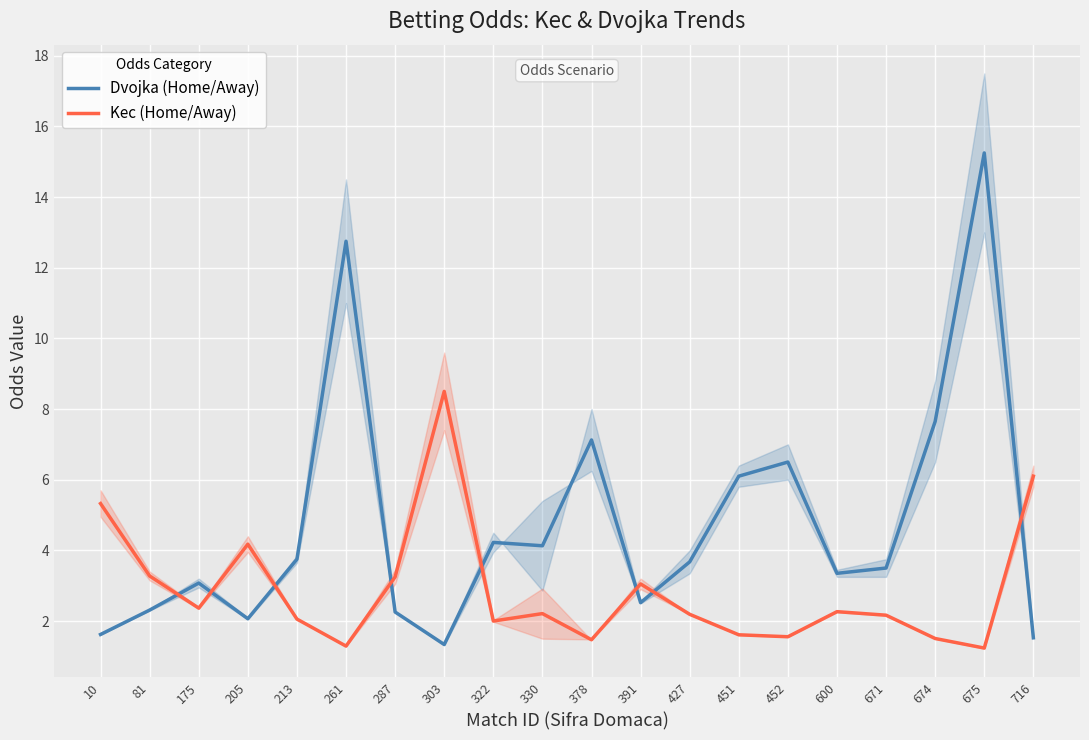

Reading left to right, extract all data points from this chart.

Dvojka (Home/Away): 10=1.6	81=2.3	175=3.1	205=2.1	213=3.8	261=12.8	287=2.3	303=1.3	322=4.2	330=4.1	378=7.1	391=2.5	427=3.7	451=6.1	452=6.5	600=3.4	671=3.5	674=7.7	675=15.2	716=1.5
Kec (Home/Away): 10=5.3	81=3.3	175=2.4	205=4.2	213=2.1	261=1.3	287=3.2	303=8.5	322=2.0	330=2.2	378=1.5	391=3.0	427=2.2	451=1.6	452=1.6	600=2.3	671=2.2	674=1.5	675=1.2	716=6.1